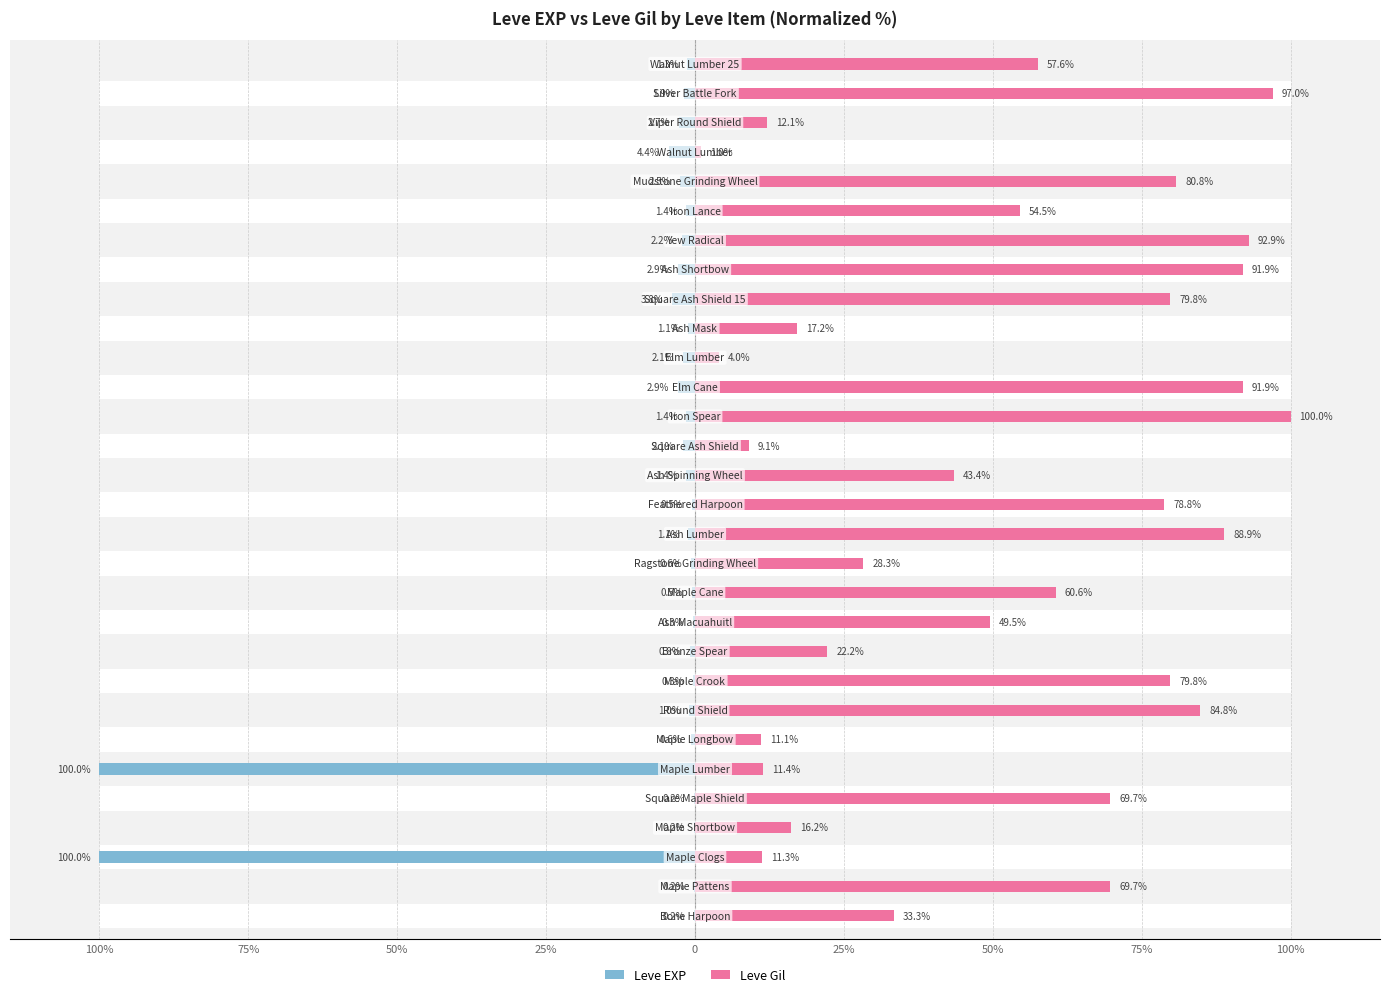

What is the difference between the maximum and minimum values in the Leve Gil series?

99.0